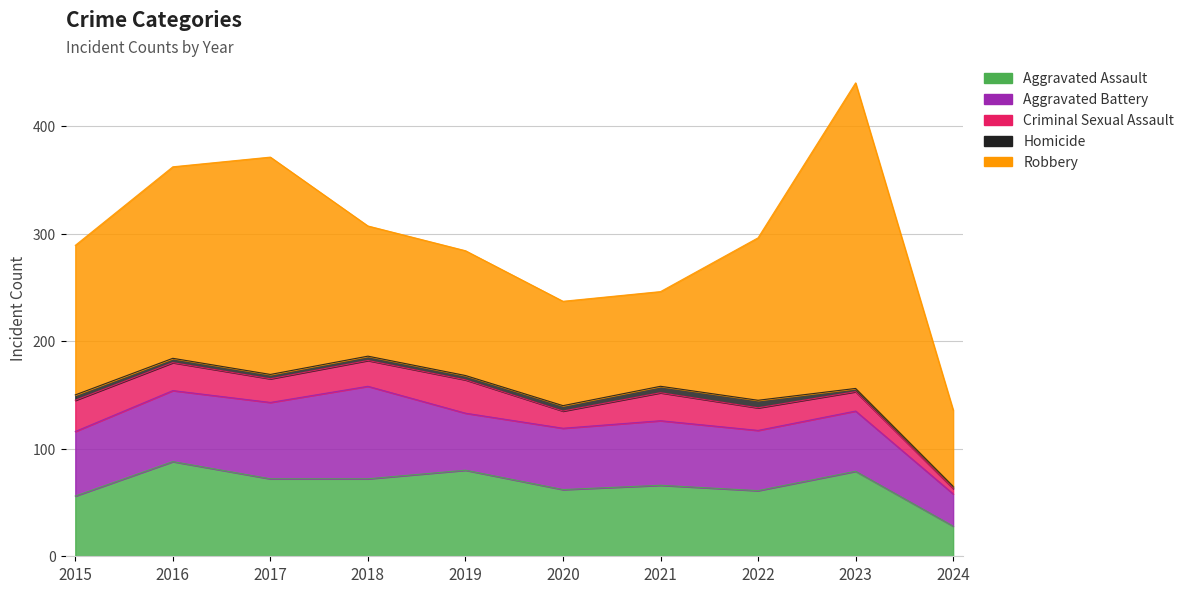

Read the Aggravated Battery value at 2023, to the nearest 5.

55